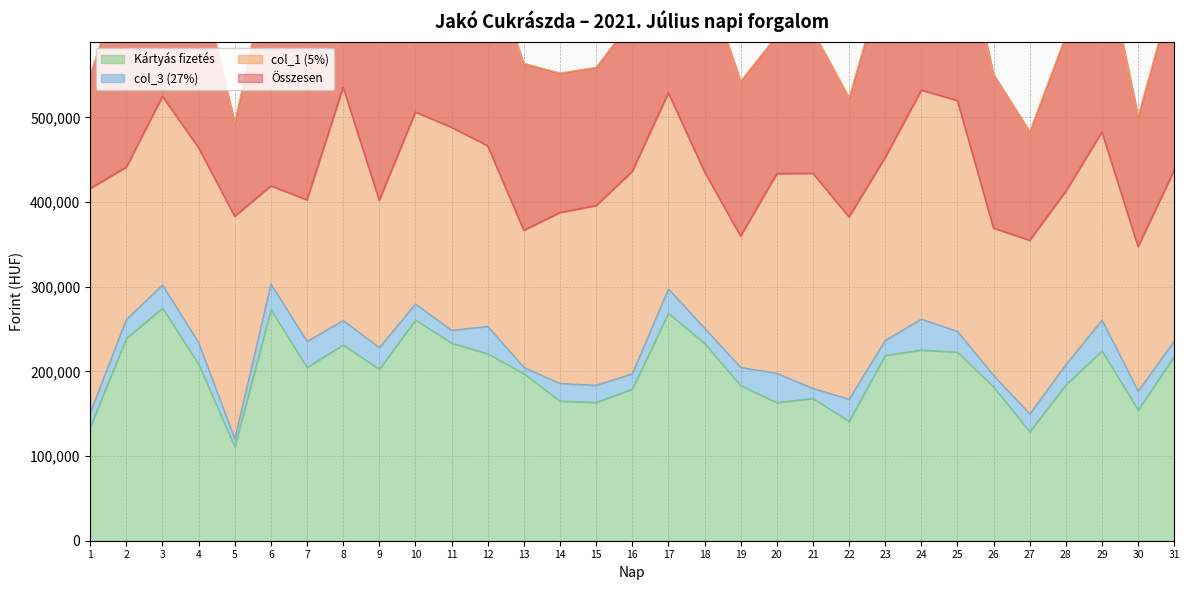

What is the minimum value shown in the chart?

110957